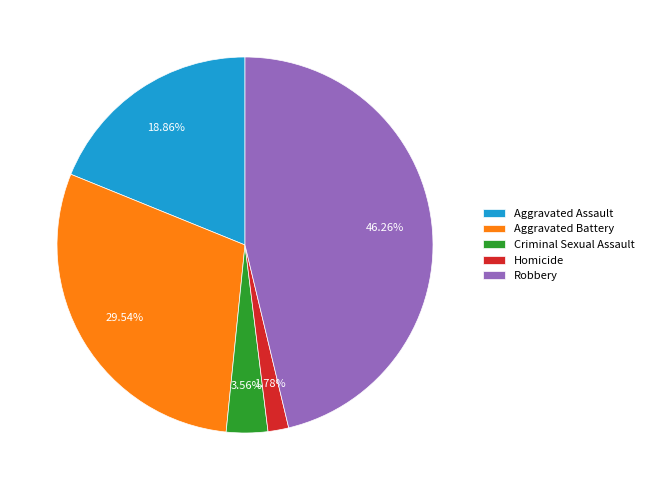

Combined, do Aggravated Battery and Aggravated Assault account for over 50%?

No